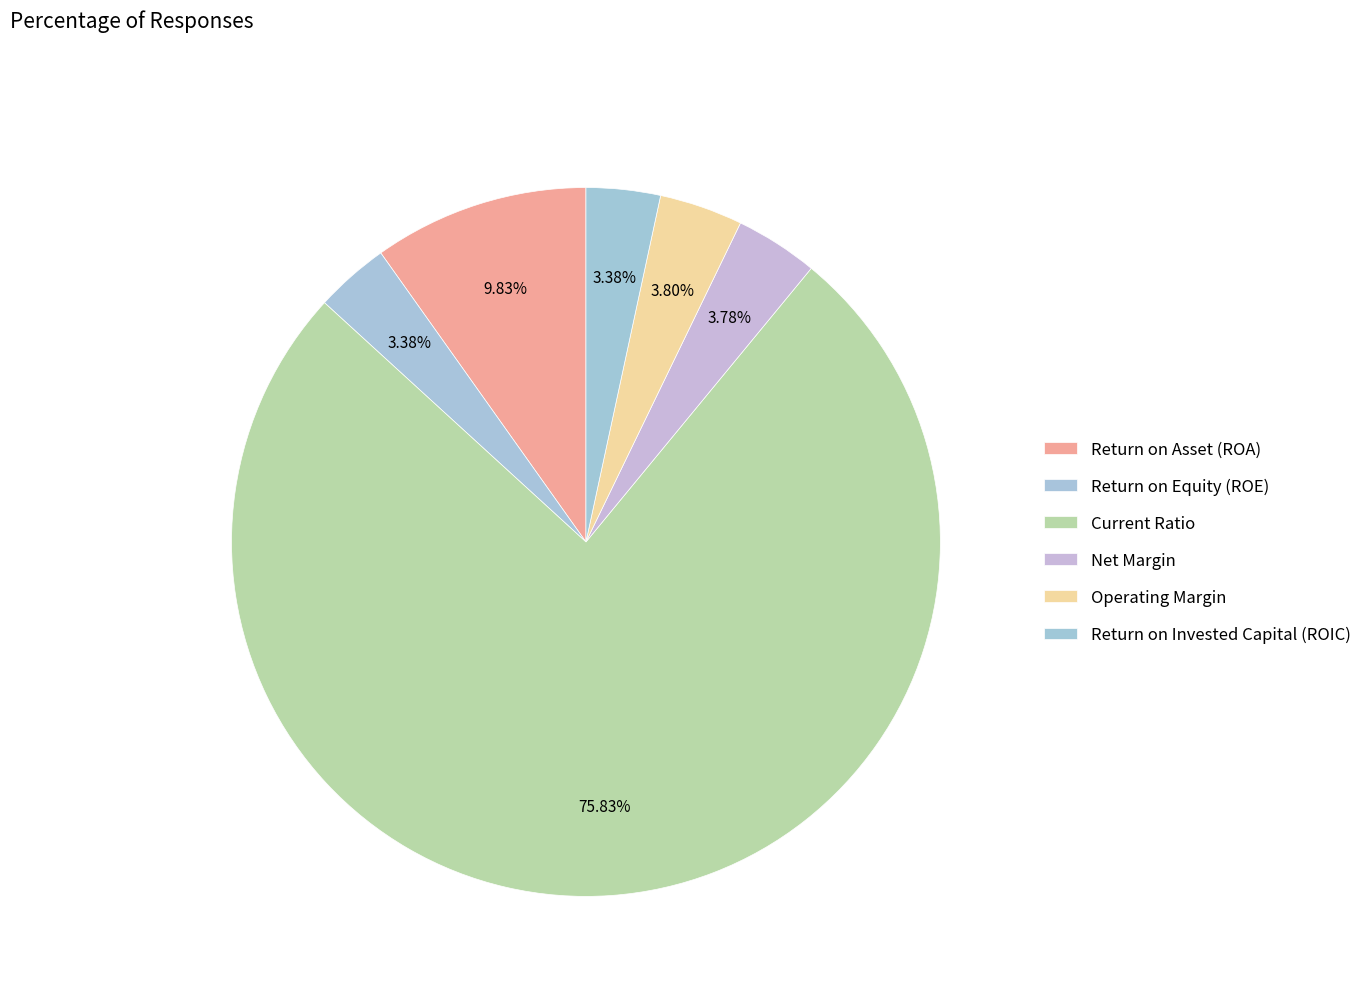

How many slices are in this pie chart?

6